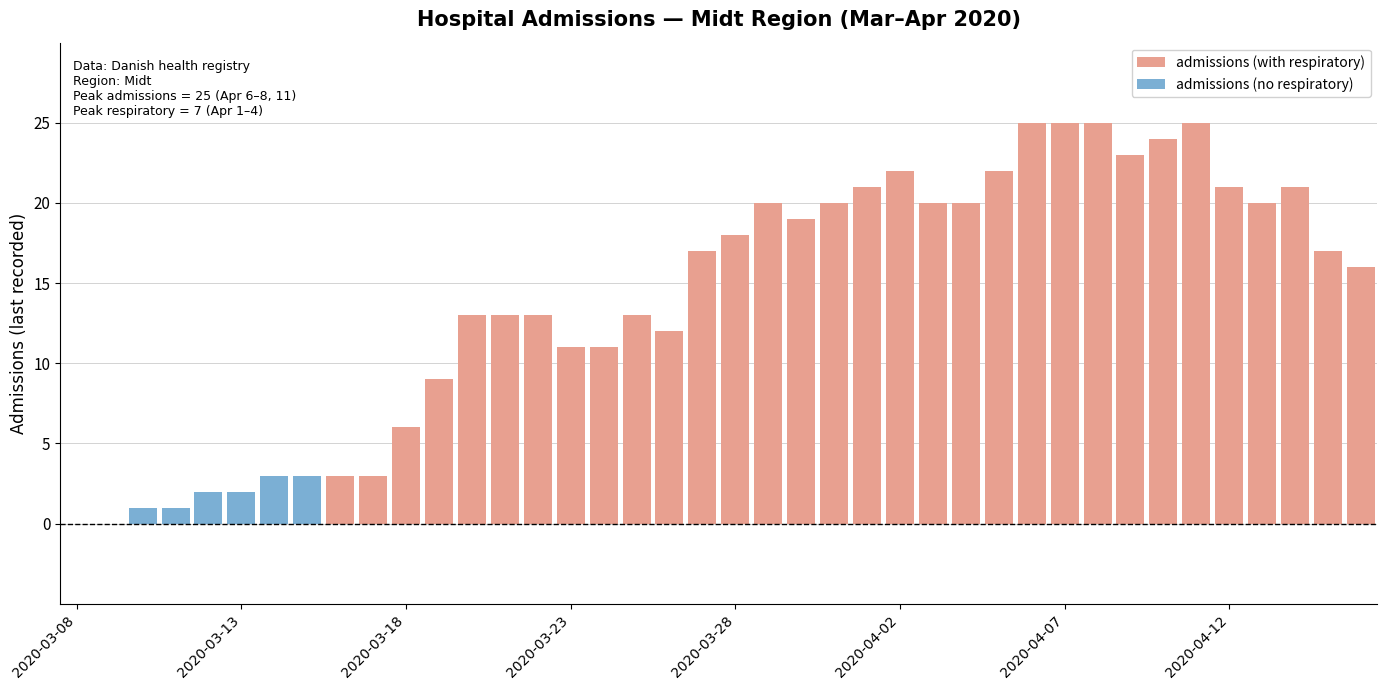

What is the sum of all values?

560